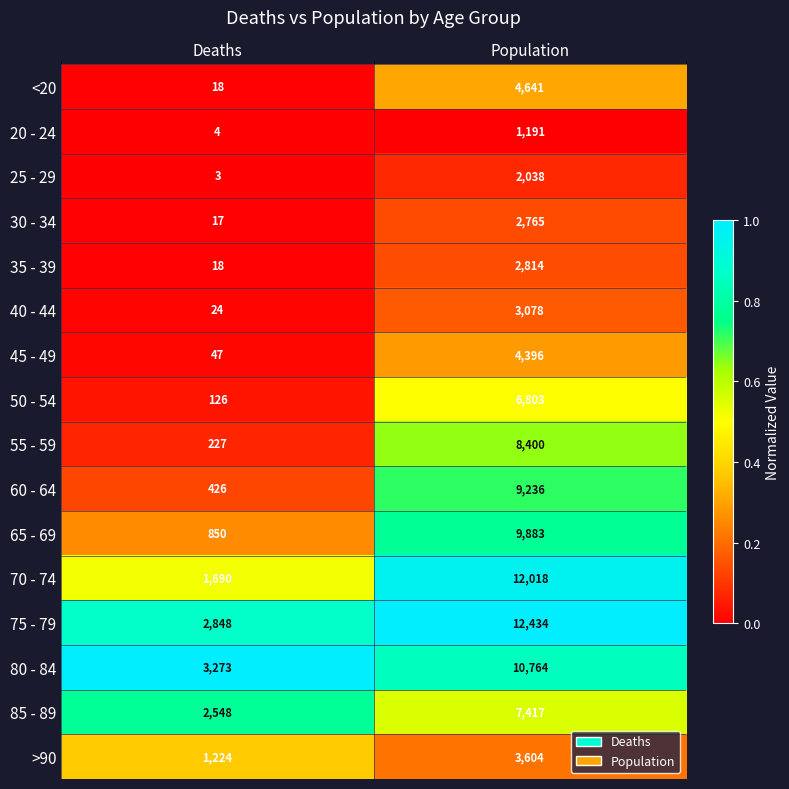

Which category has the lowest value across all series?

Deaths